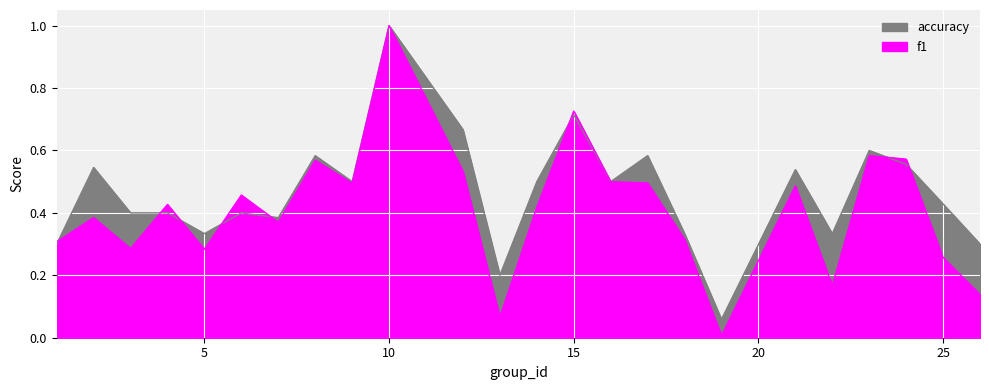

How many times do f1 and accuracy cross each other?

8